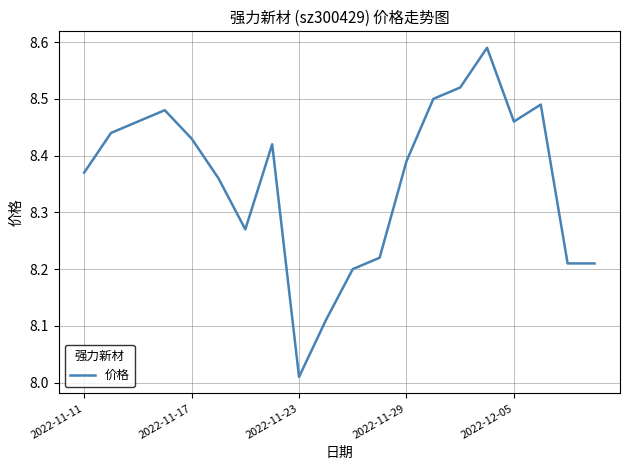

What is the difference between the maximum and minimum values?

0.6